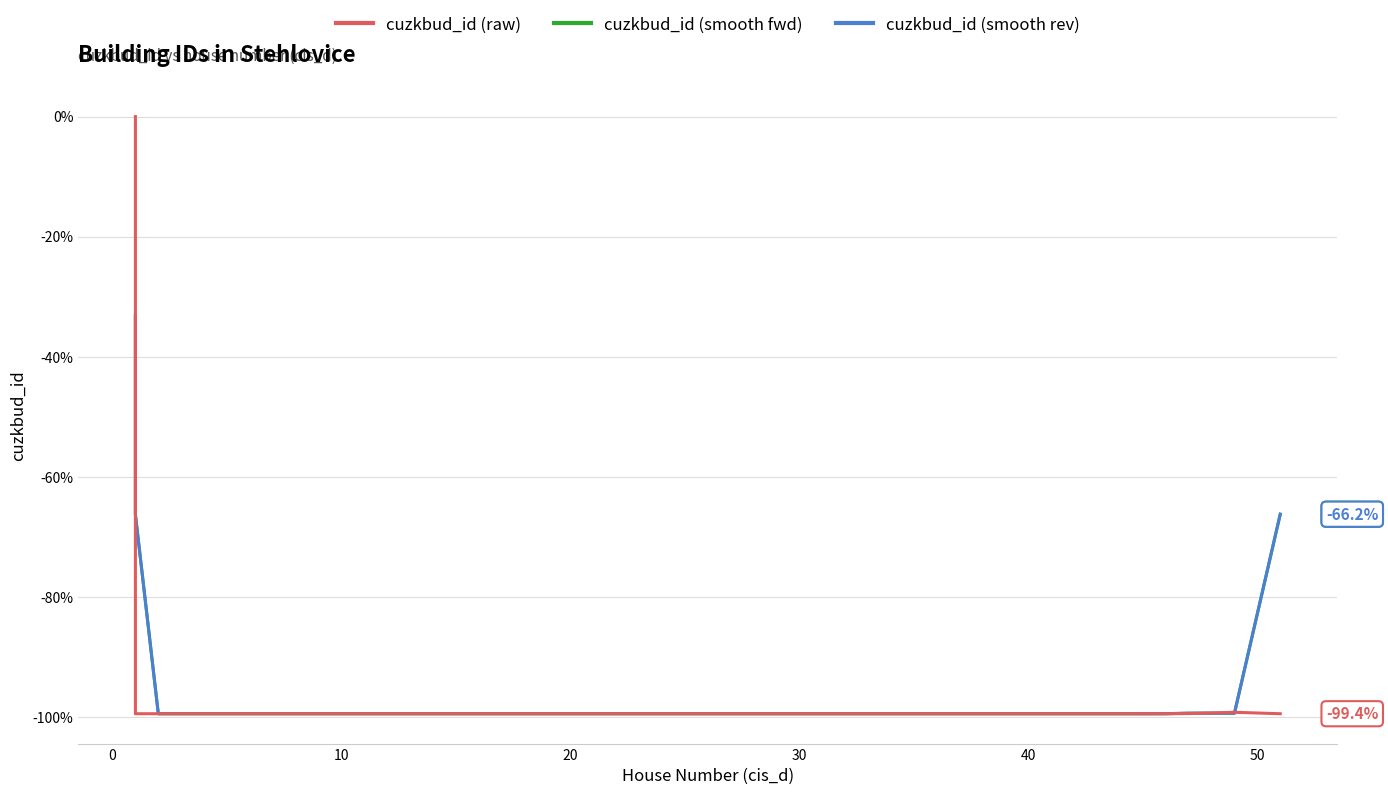

What is the value of the cuzkbud_id (smooth rev) point at the 20th from the left?

-99.4